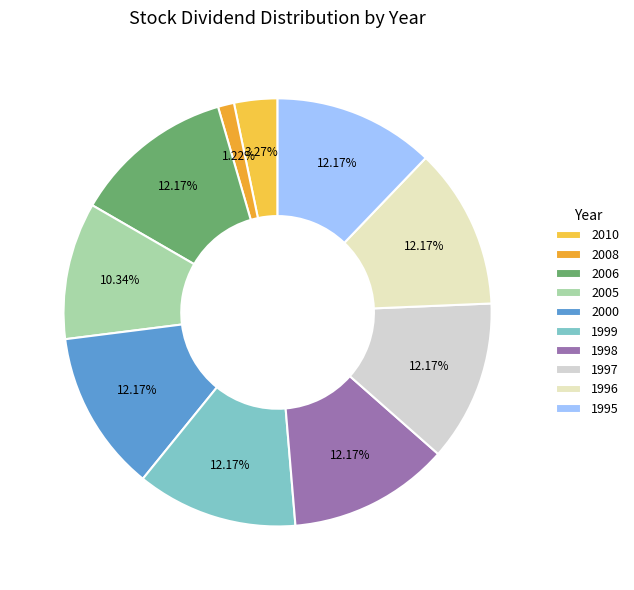

To the nearest percent, what is the difference between the largest and smallest slice percentages?

11%